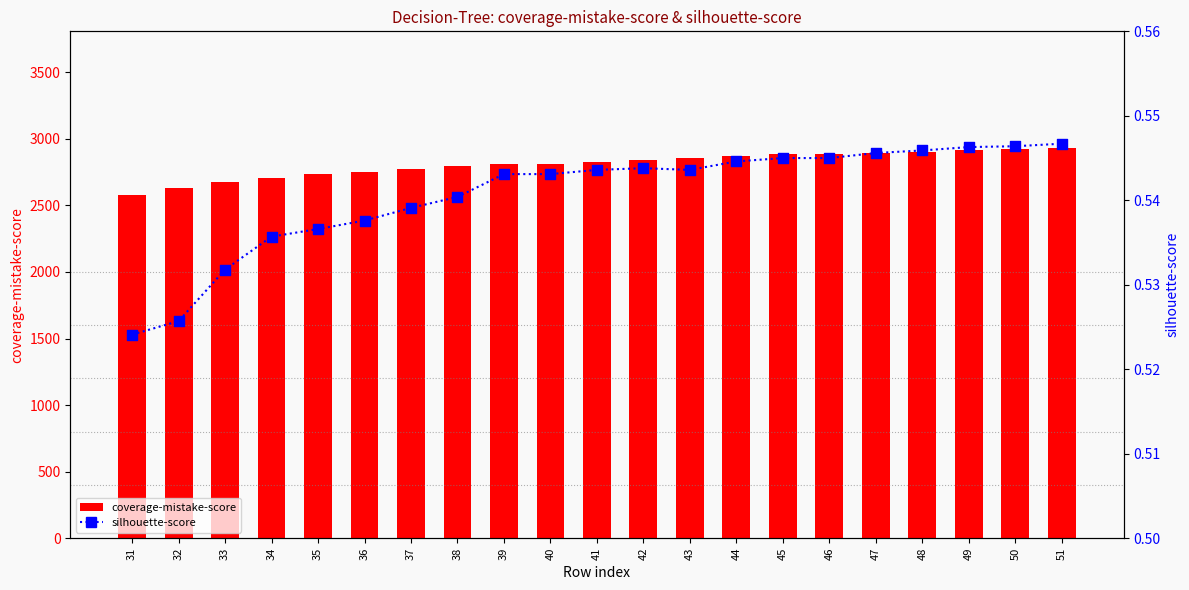

Is the value of silhouette-score at 31 greater than the value of coverage-mistake-score at 41?

No